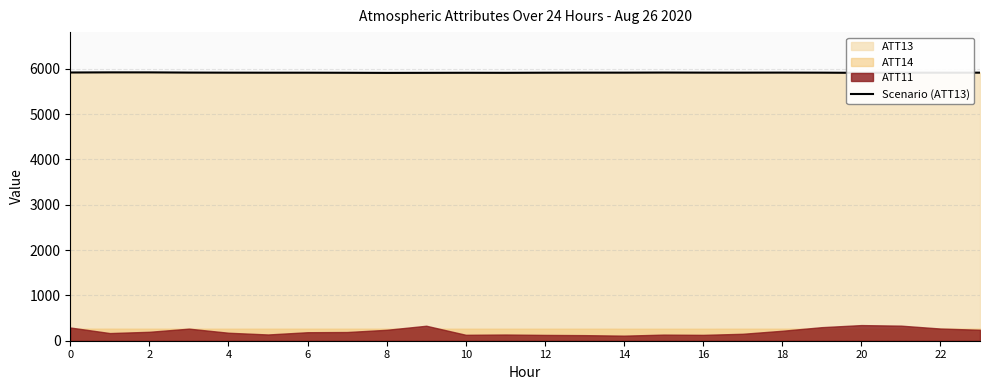

How many lines are shown in the chart?

1